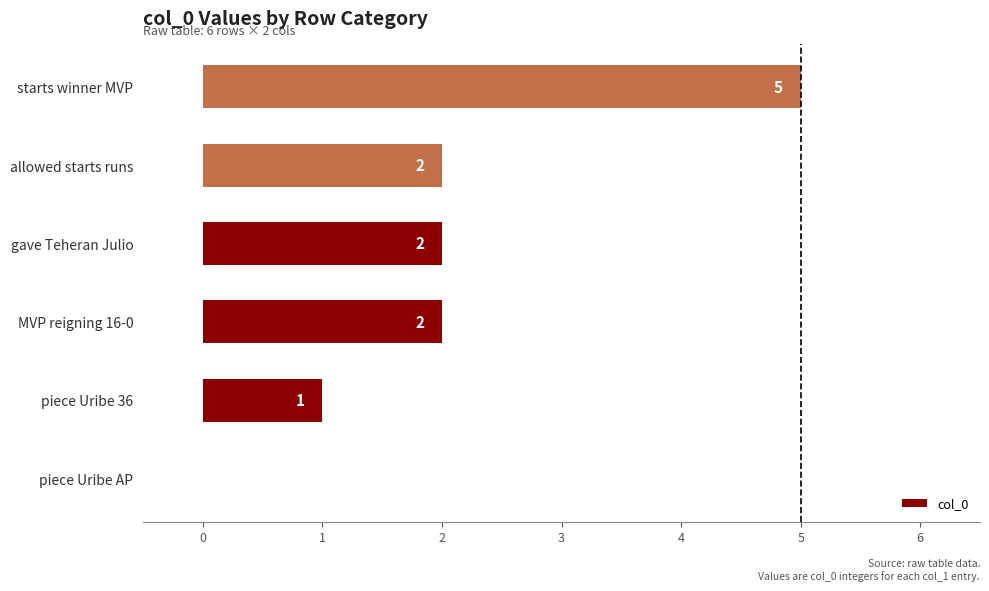

Count the values in the range 1 to 2.

4